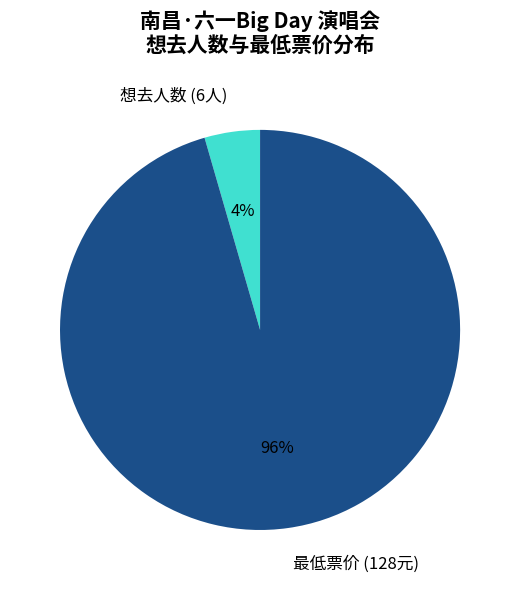

Is it true that 最低票价 (128元) is 96% of the pie?

True